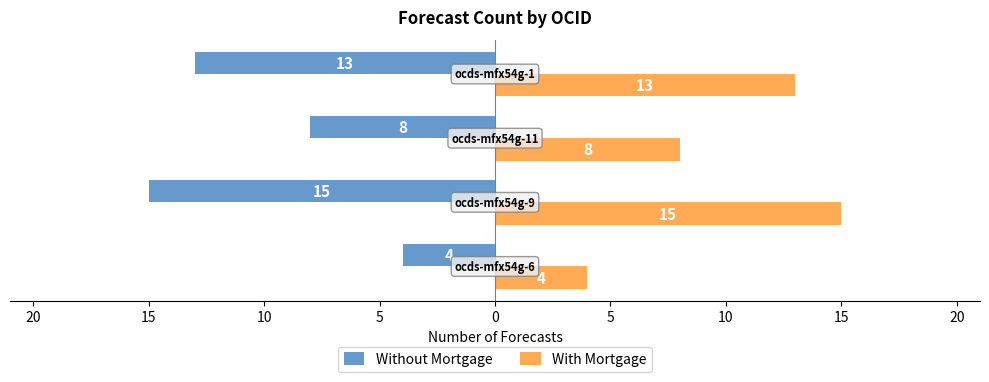

What are all the series names shown in the legend?

Without Mortgage, With Mortgage